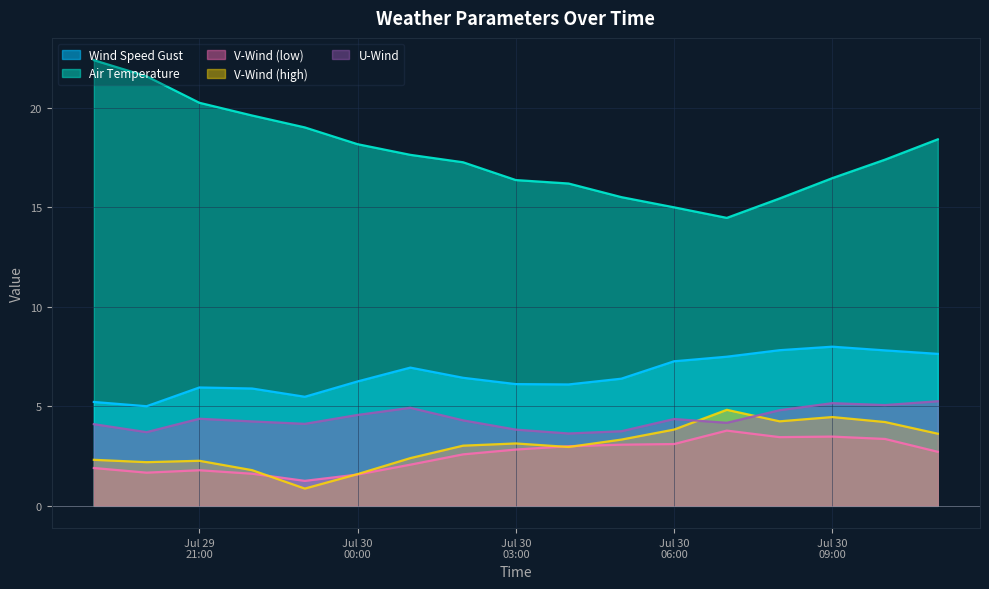

Which series has the largest range (max minus min)?

Air Temperature